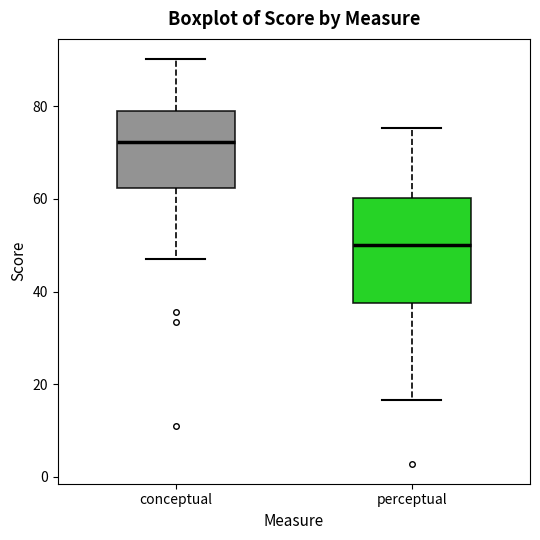

Which box has the lowest median line?

perceptual